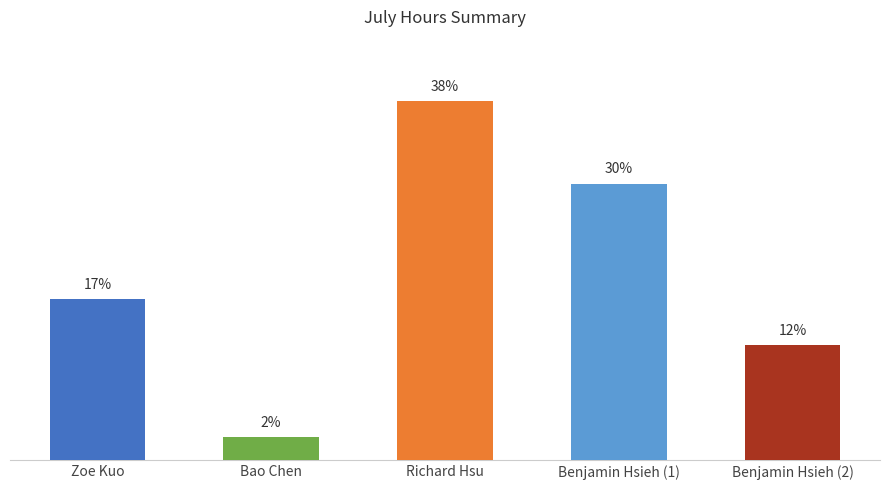

Are the bars horizontal?

No